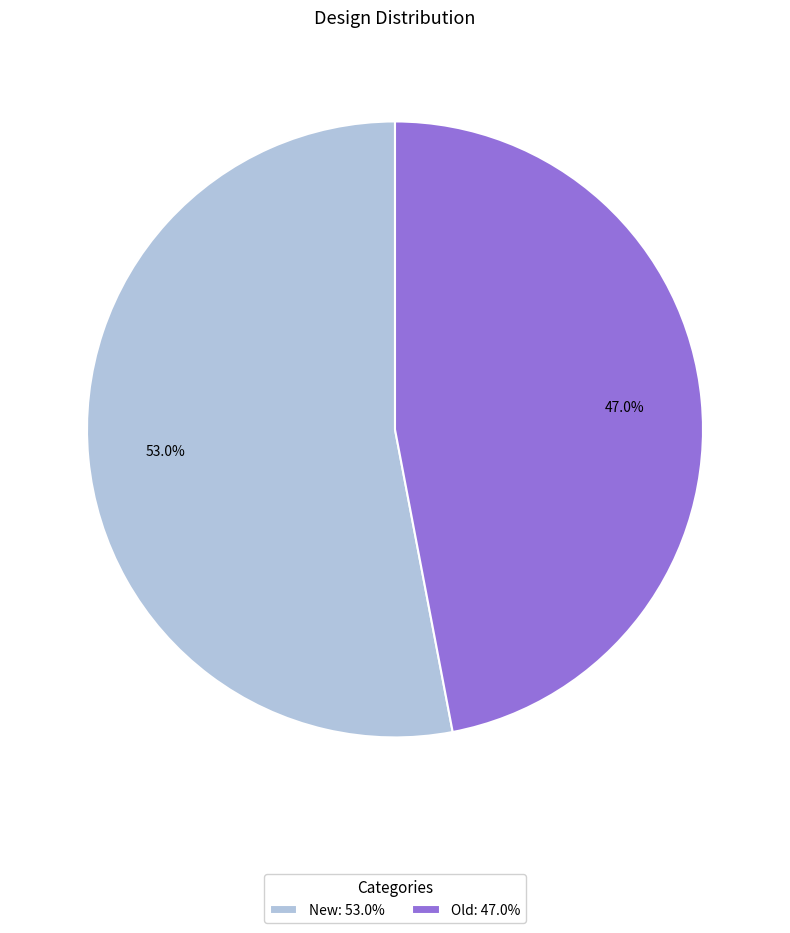

What percentage do Old and New together represent?

100.0%